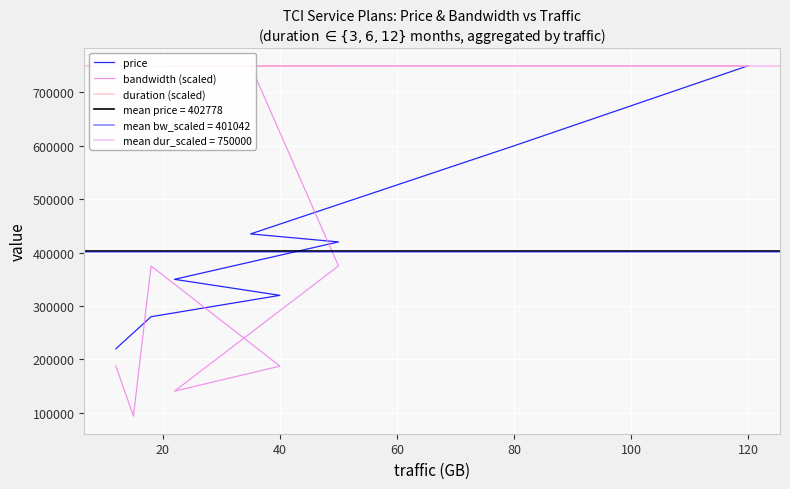

What is the sum of all bandwidth (scaled) values?

3609375